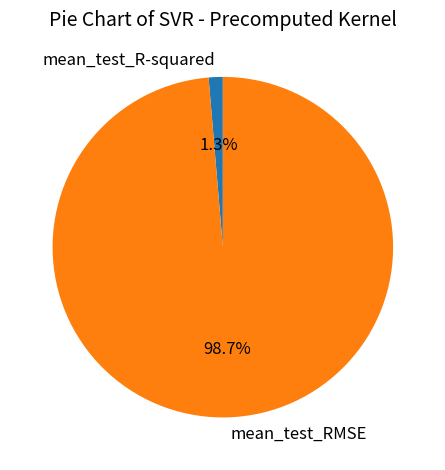

How many segments does this pie chart have?

2